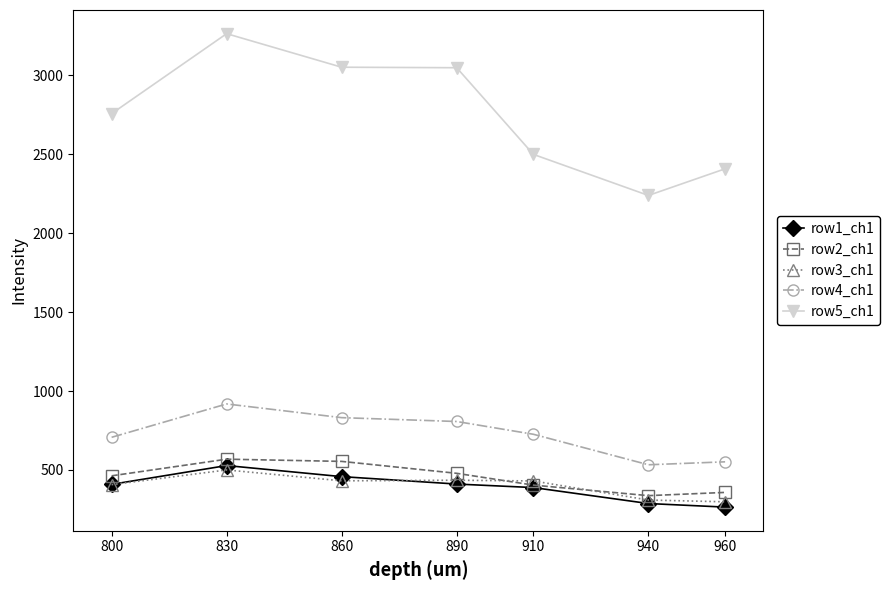

How many lines are shown in the chart?

5